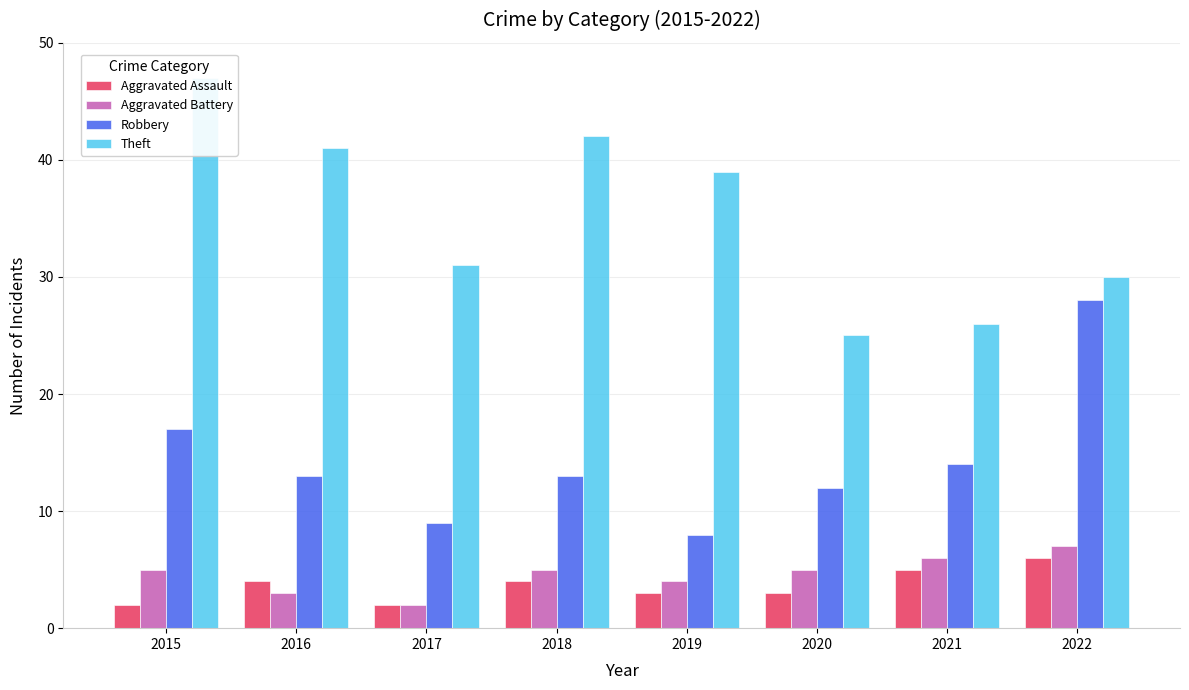

What is the spread (max minus min) of values at 2022?

24